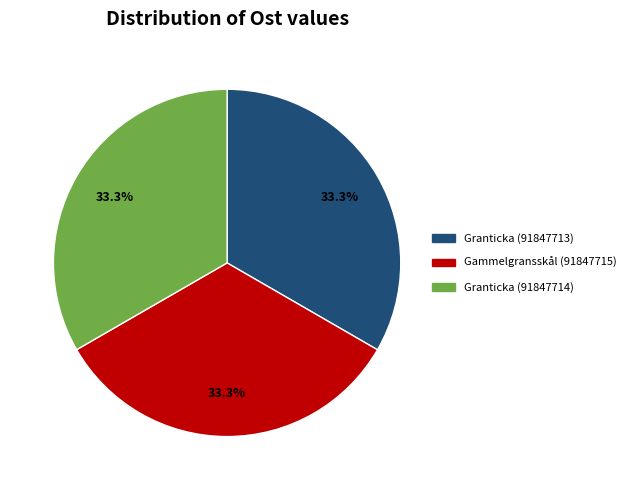

What percentage is the Gammelgransskål (91847715) slice, to the nearest percent?

33%